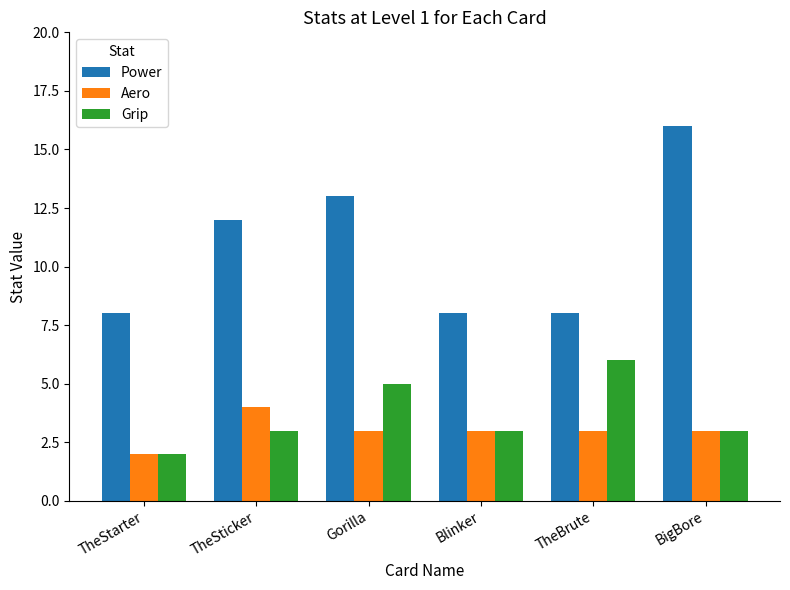

What is the sum of all Power values?

65